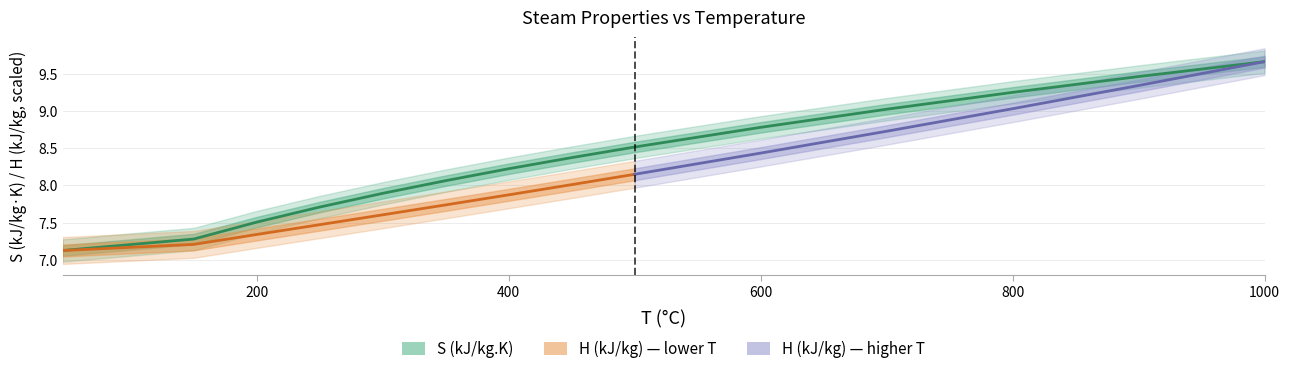

What is the smallest value displayed?

7.1